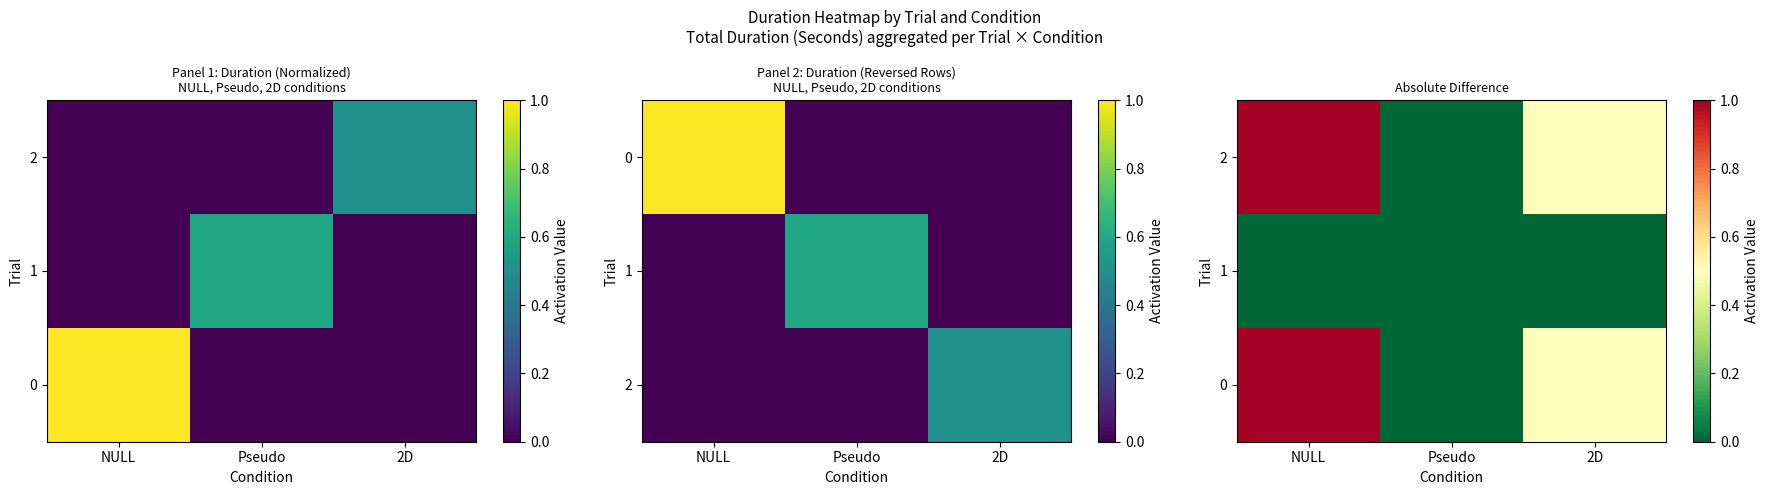

At how many categories does at least one series exceed 0?

2